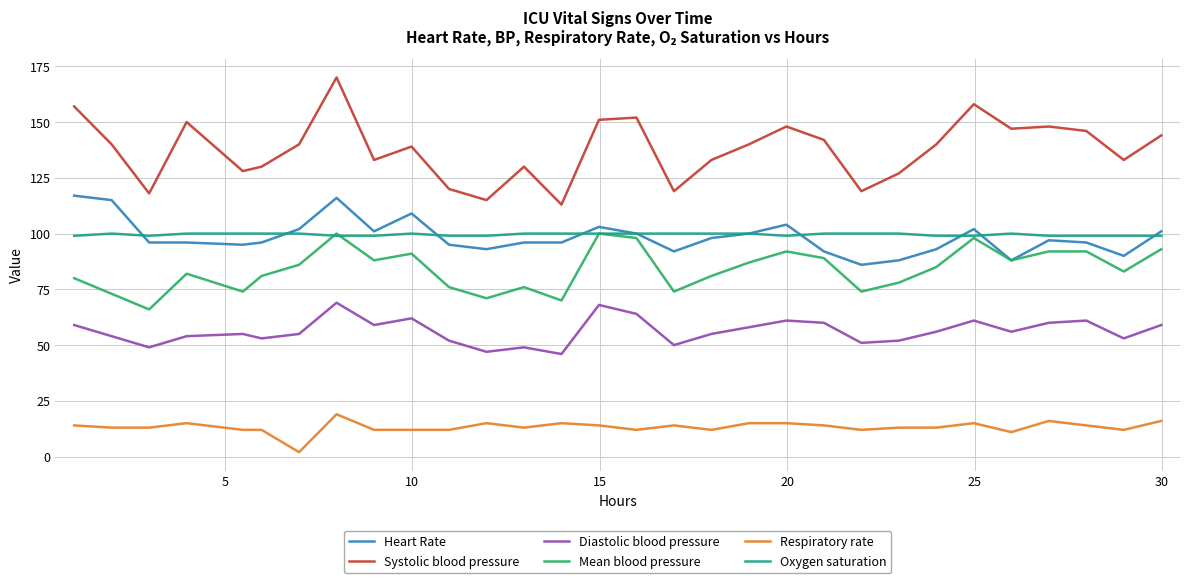

Which series has the widest spread of values?

Systolic blood pressure